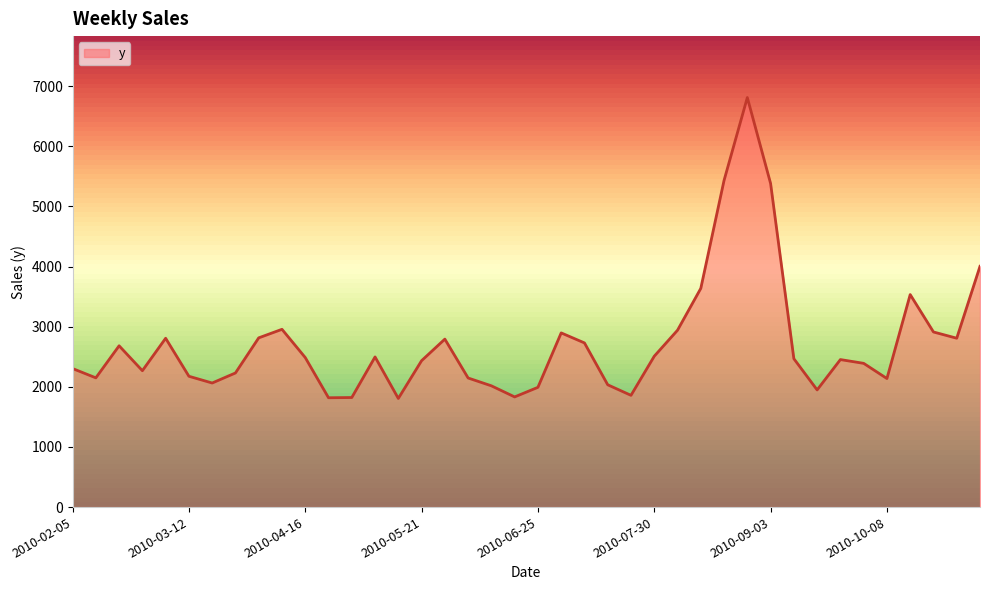

What is the difference between the maximum and minimum values?

5003.5